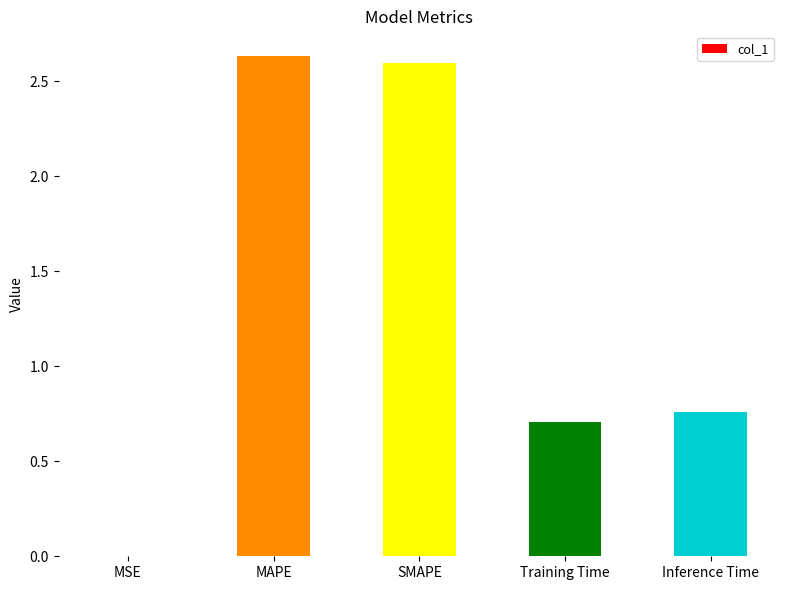

The chart shows a value of 0.5 at Training Time. True or false?

False